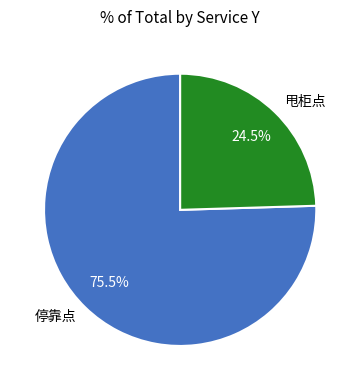

Does any single category account for the majority?

Yes